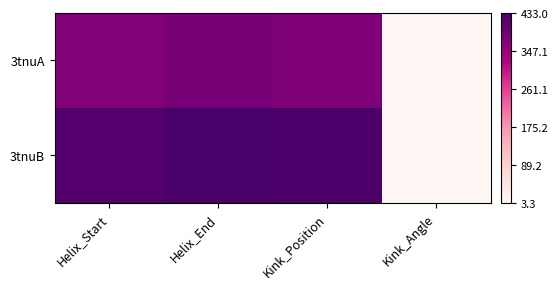

Reading left to right, list all the values displayed in this chart.

3tnuA: Helix_Start=0.9	Helix_End=0.9	Kink_Position=0.9	Kink_Angle=0.0
3tnuB: Helix_Start=1.0	Helix_End=1.0	Kink_Position=1.0	Kink_Angle=0.0